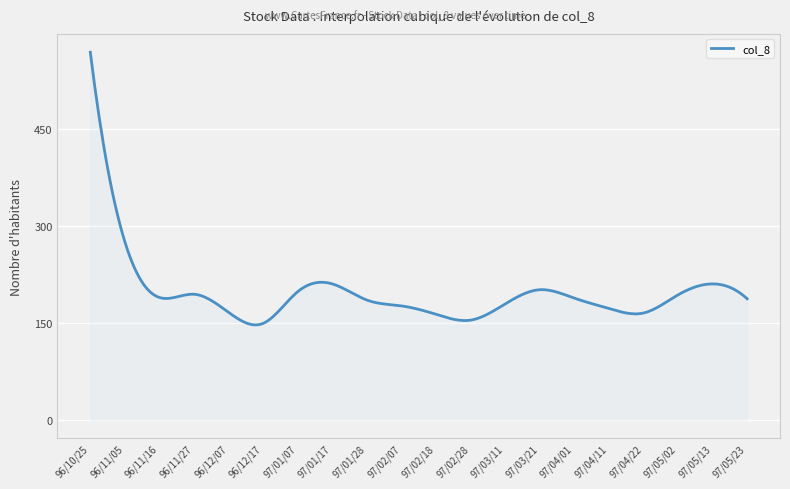

What is the greatest value displayed?

568.0